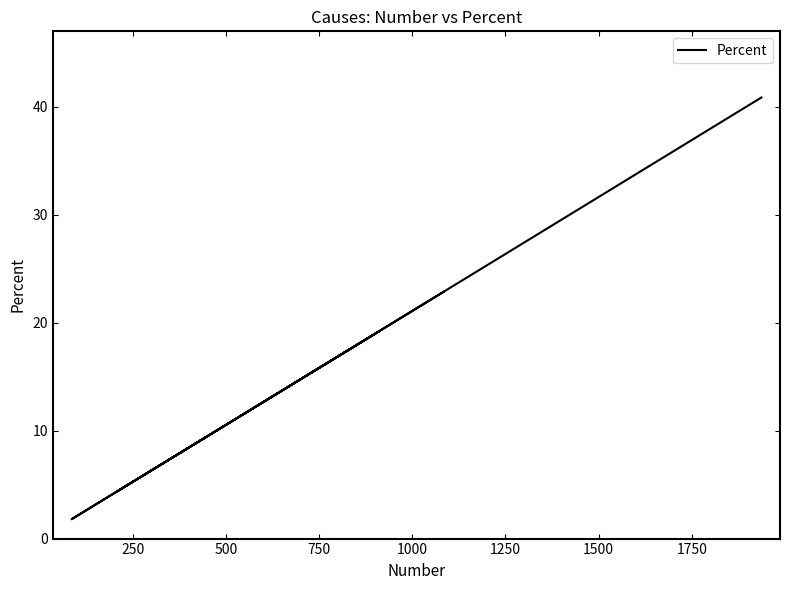

What is the maximum value shown in the chart?

40.8